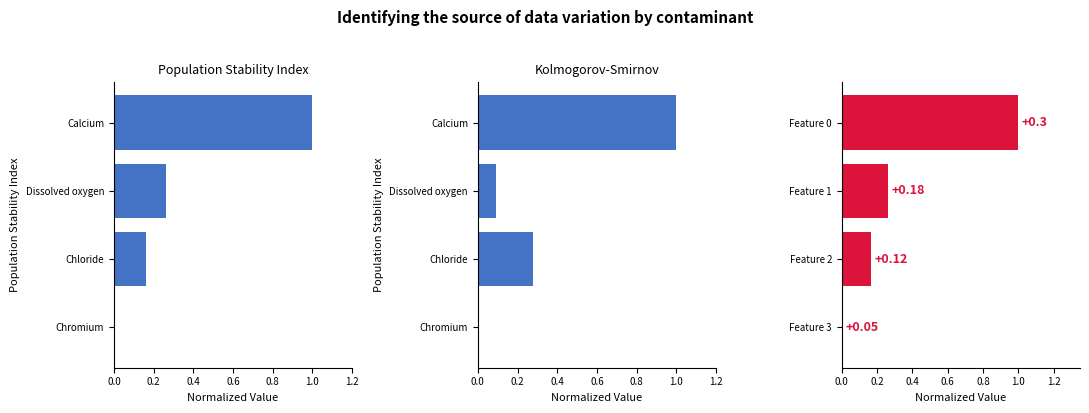

What is the difference between the maximum and minimum values in the Importance series?

1.0